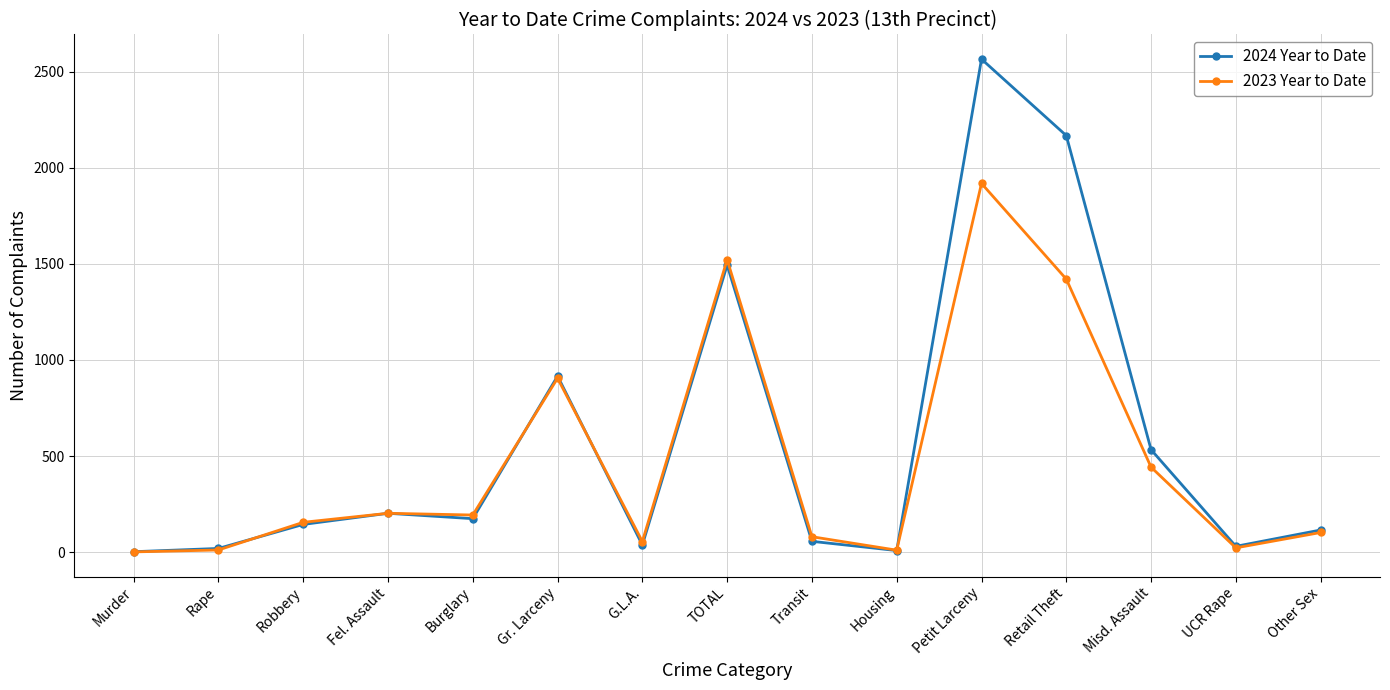

What are all the series names shown in the legend?

2024 Year to Date, 2023 Year to Date